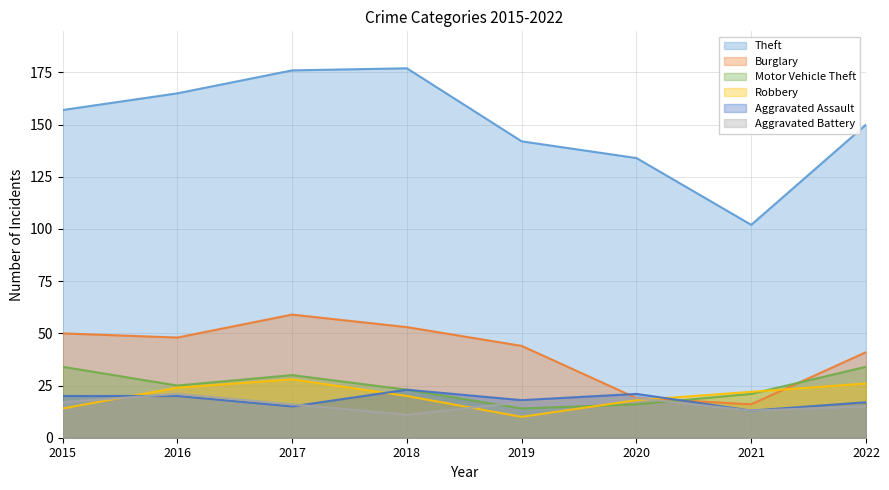

Which series ends up on top after the final intersection of Motor Vehicle Theft and Aggravated Battery?

Motor Vehicle Theft